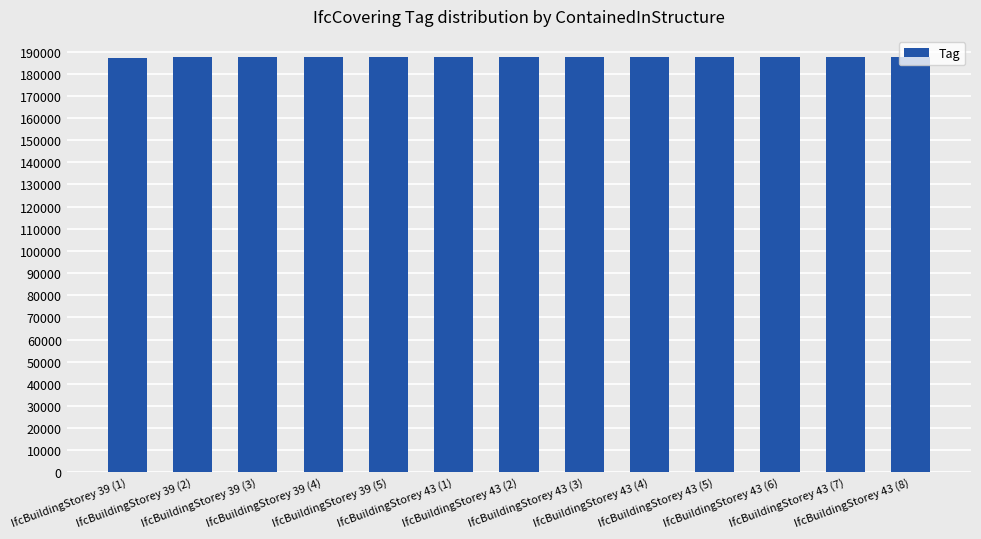

What is the maximum value shown in the chart?

187701